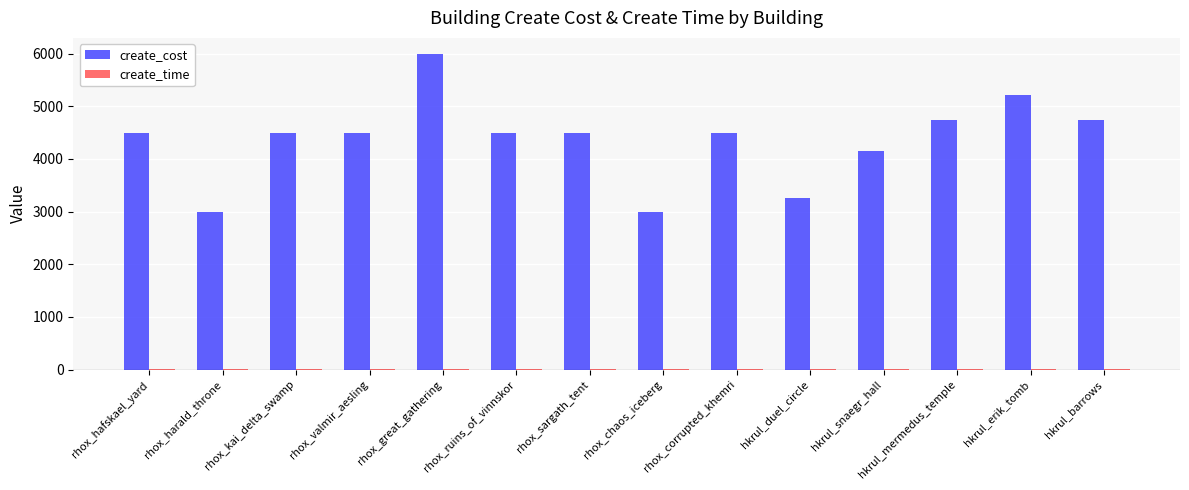

Which category has the highest value across all series?

rhox_great_gathering